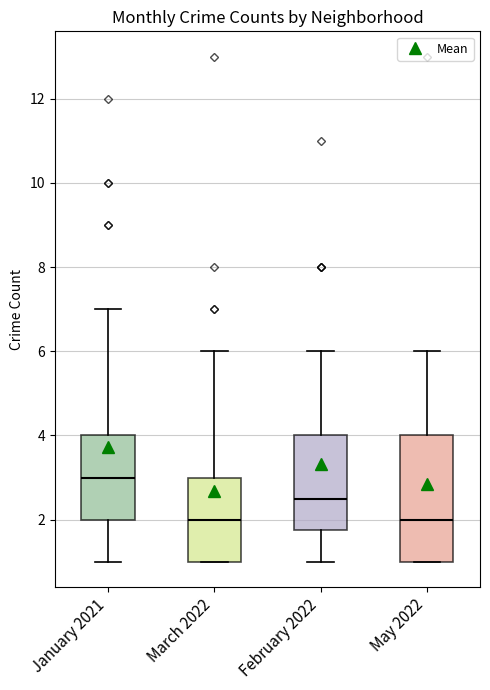

Where does the median line of the box for March 2022 sit on the y-axis? The values are not printed on the chart, so give them approximately, as read against the axis.

2.0